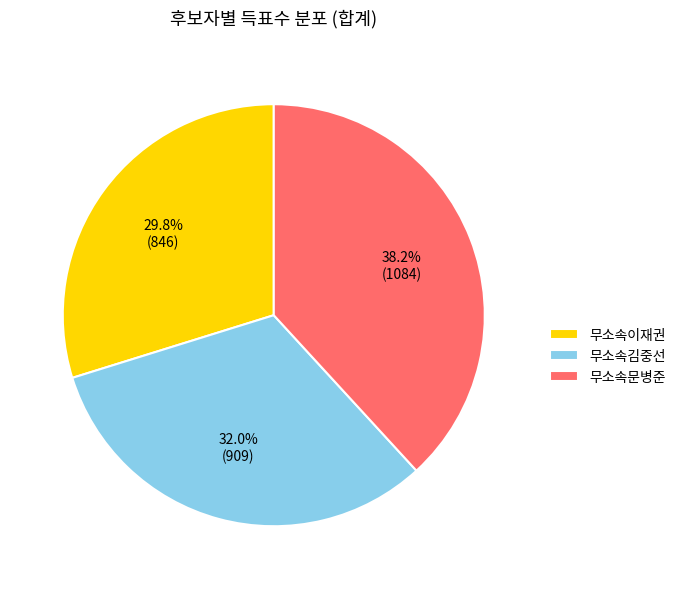

Between 무소속문병준 and 무소속이재권, which is larger?

무소속문병준